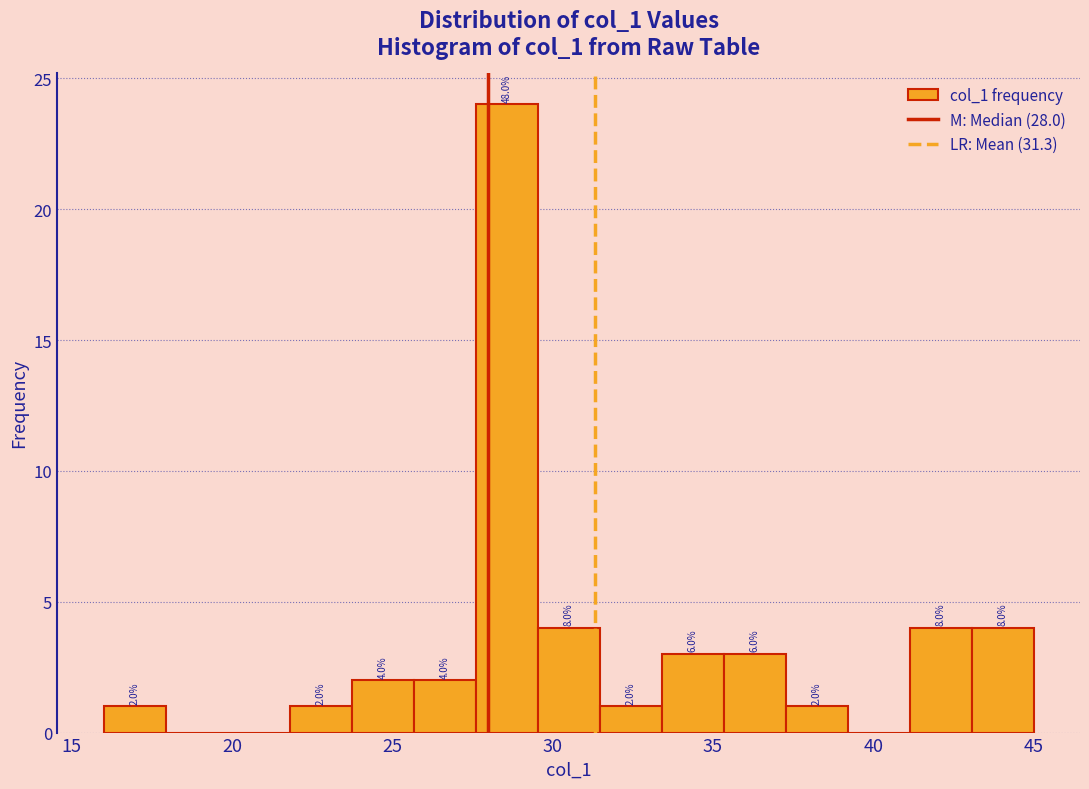

Around what value on the x-axis is the tallest bar? Give the approximate position of its centre, as read against the axis.

28.5